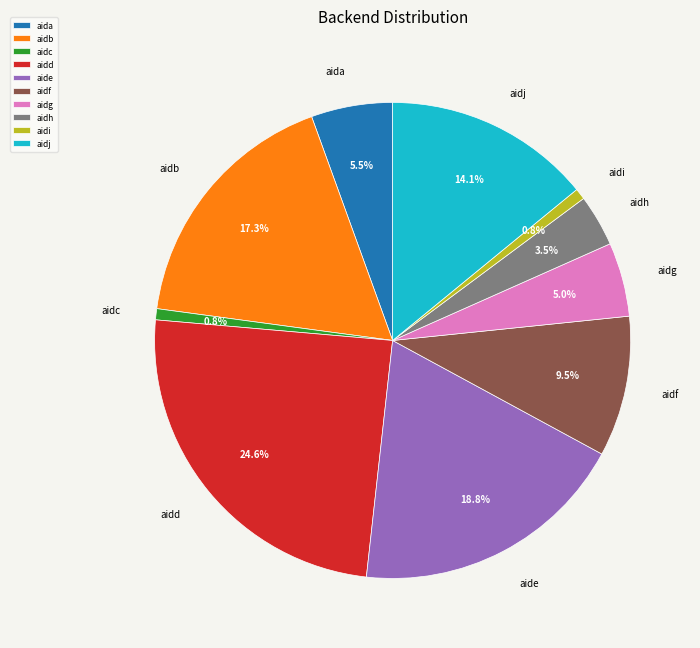

Is it true that aide is 19% of the pie?

True